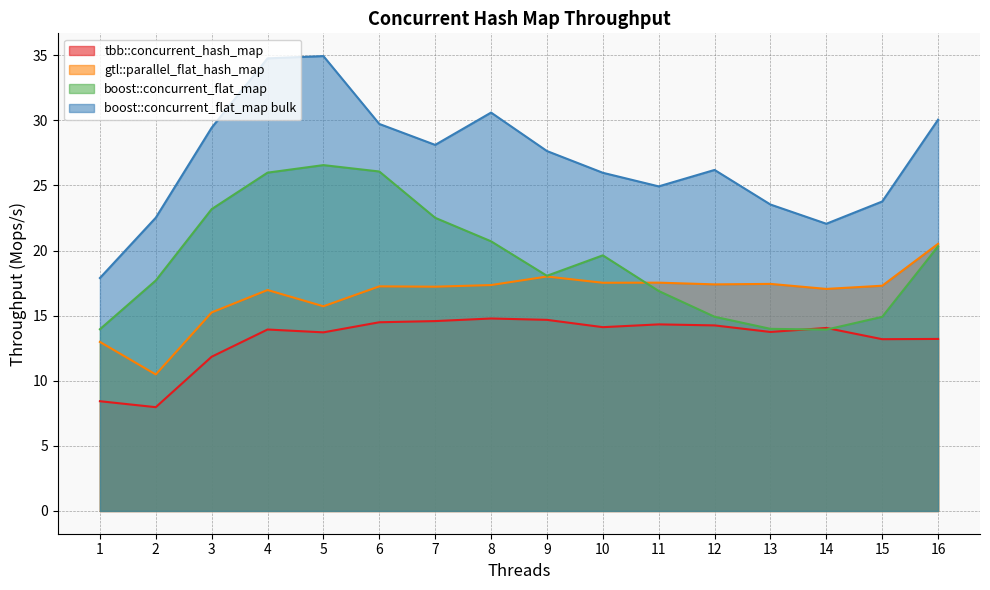

What is the difference between the maximum and second lowest values in the gtl::parallel_flat_hash_map series?

7.5